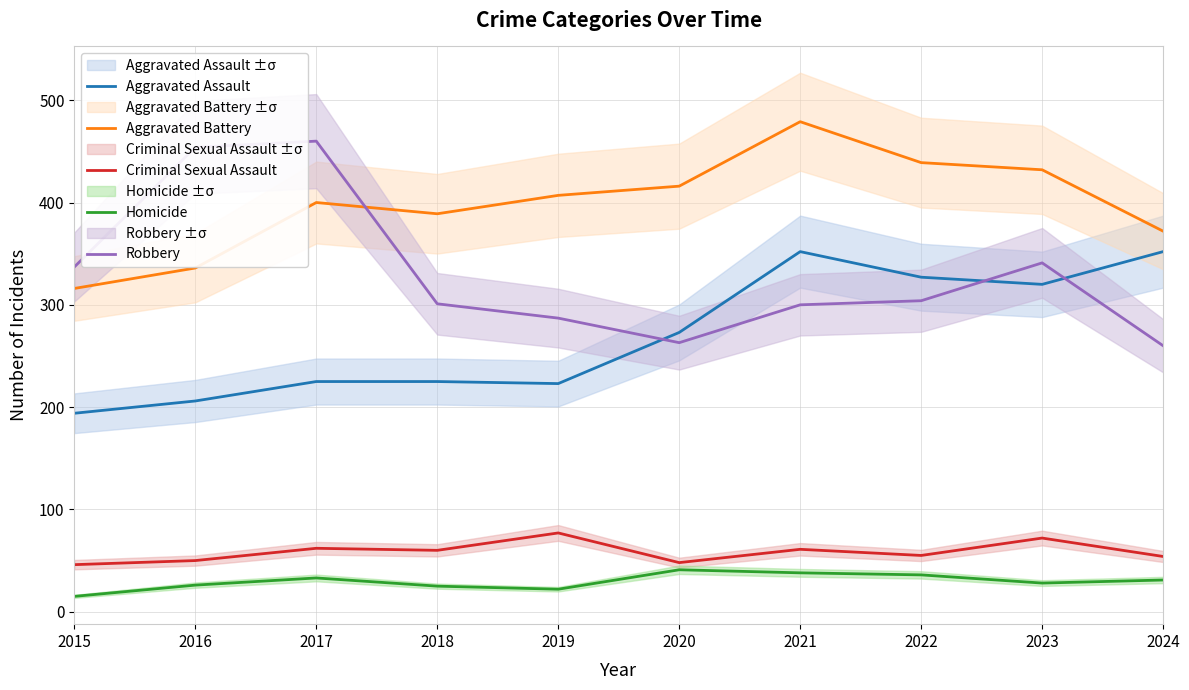

True or false: Aggravated Battery and Homicide intersect in this chart.

False